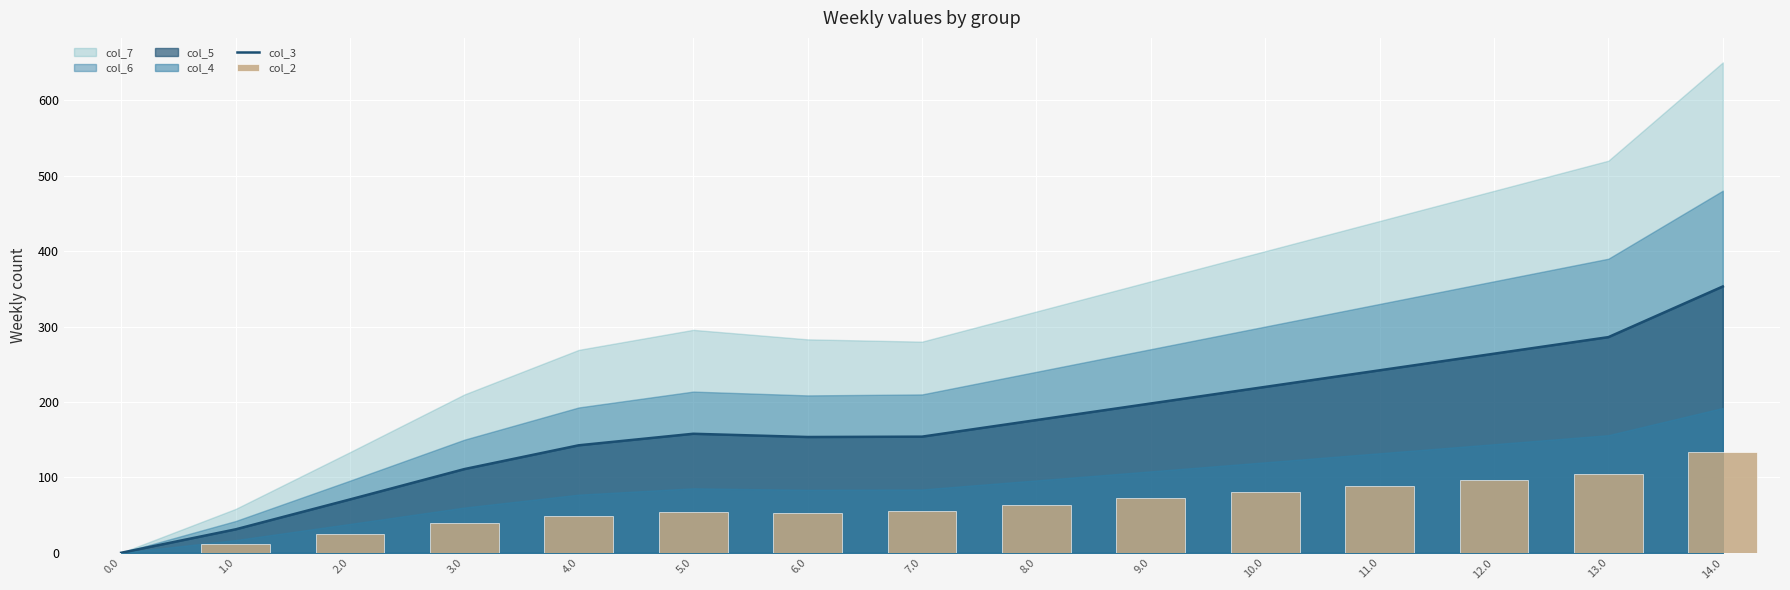

What is the label of the 4th bar from the left?

3.0